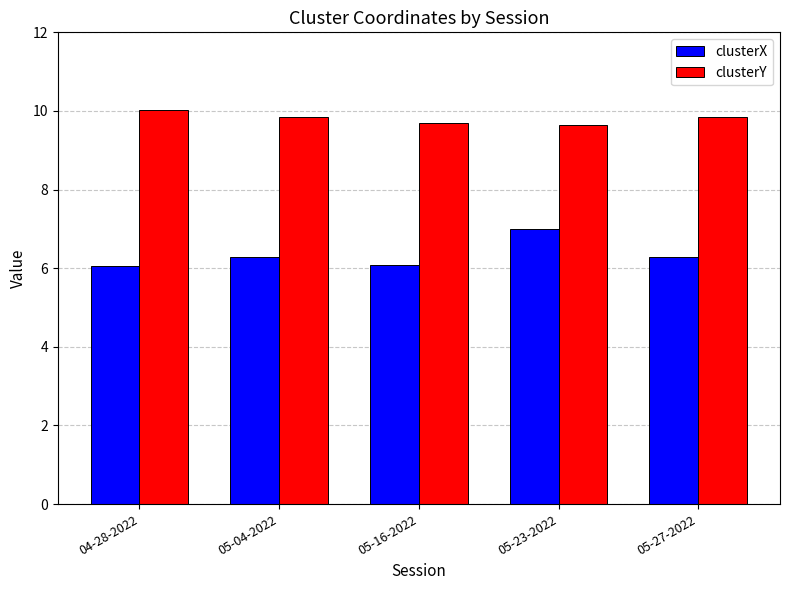

List the series in order of their overall mean, highest first.

clusterY, clusterX